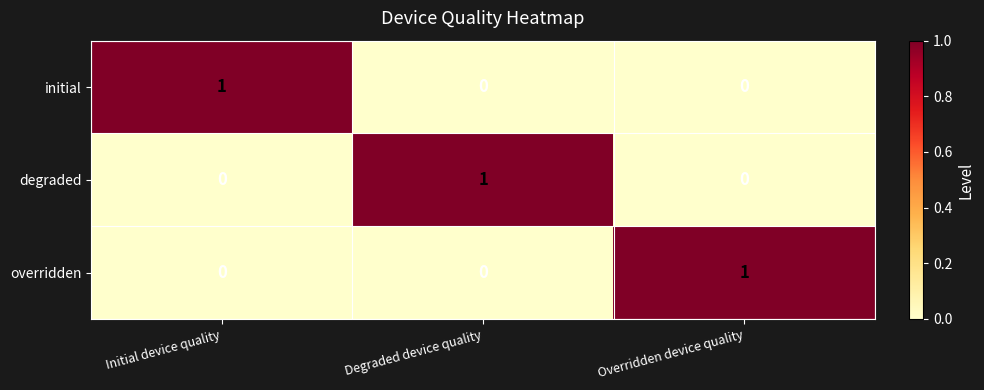

Count the degraded values in the range 0 to 1.

3